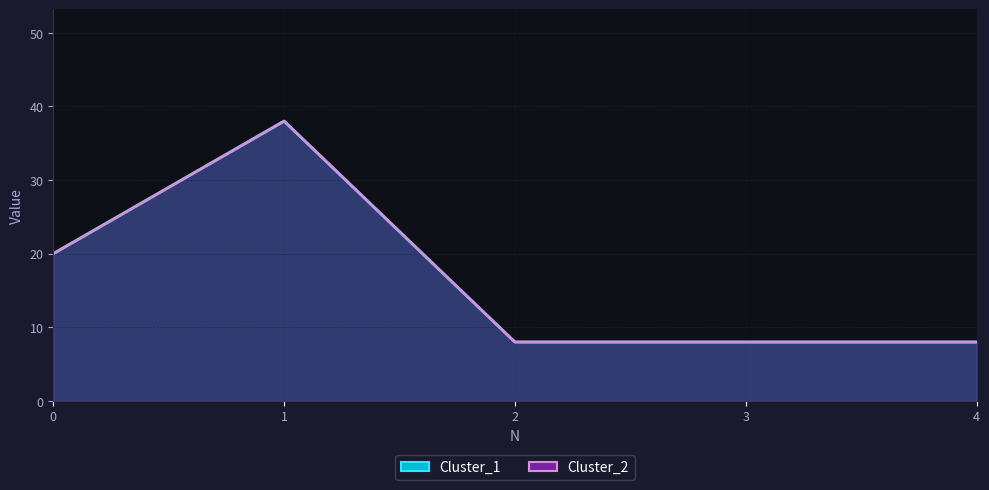

Reading left to right, list all the values displayed in this chart.

Cluster_1: 0=20	1=38	2=8	3=8	4=8
Cluster_2: 0=20	1=38	2=8	3=8	4=8